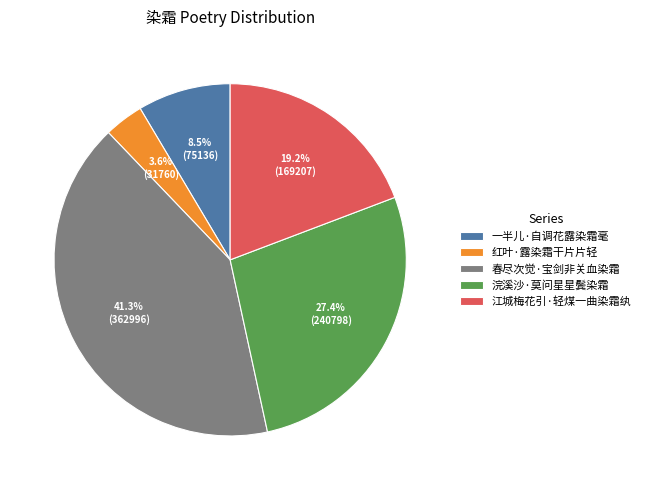

How many segments does this pie chart have?

5